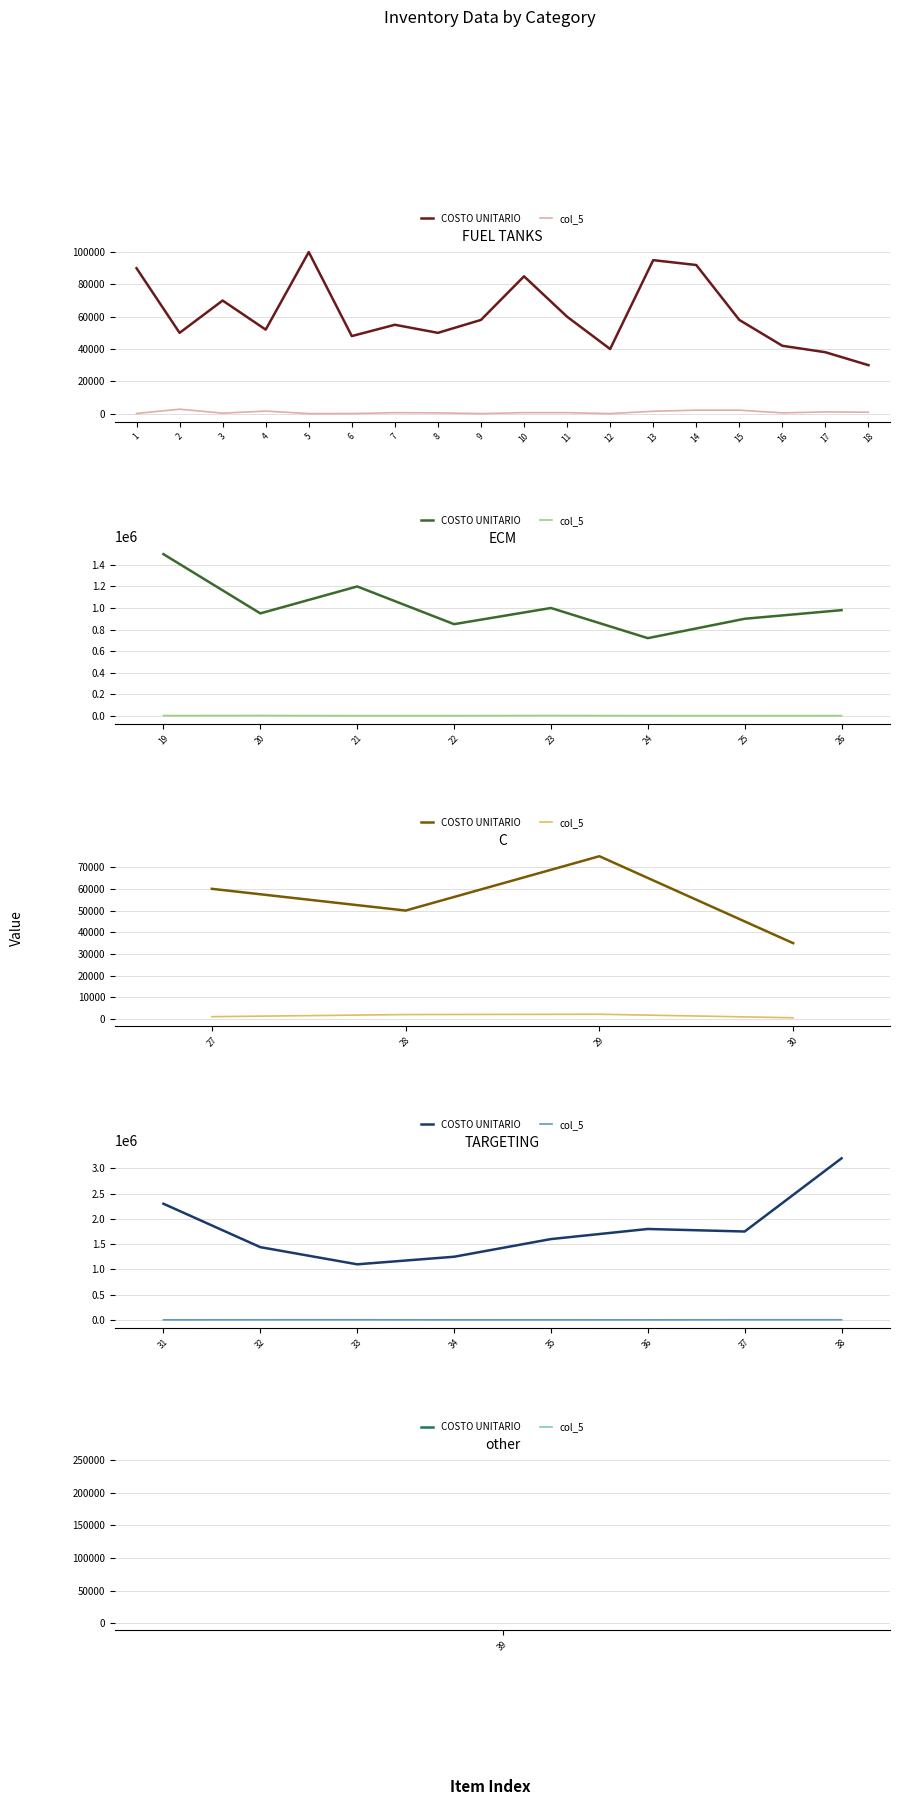

What is the difference between the maximum and second lowest values in the col_5 series?

1861